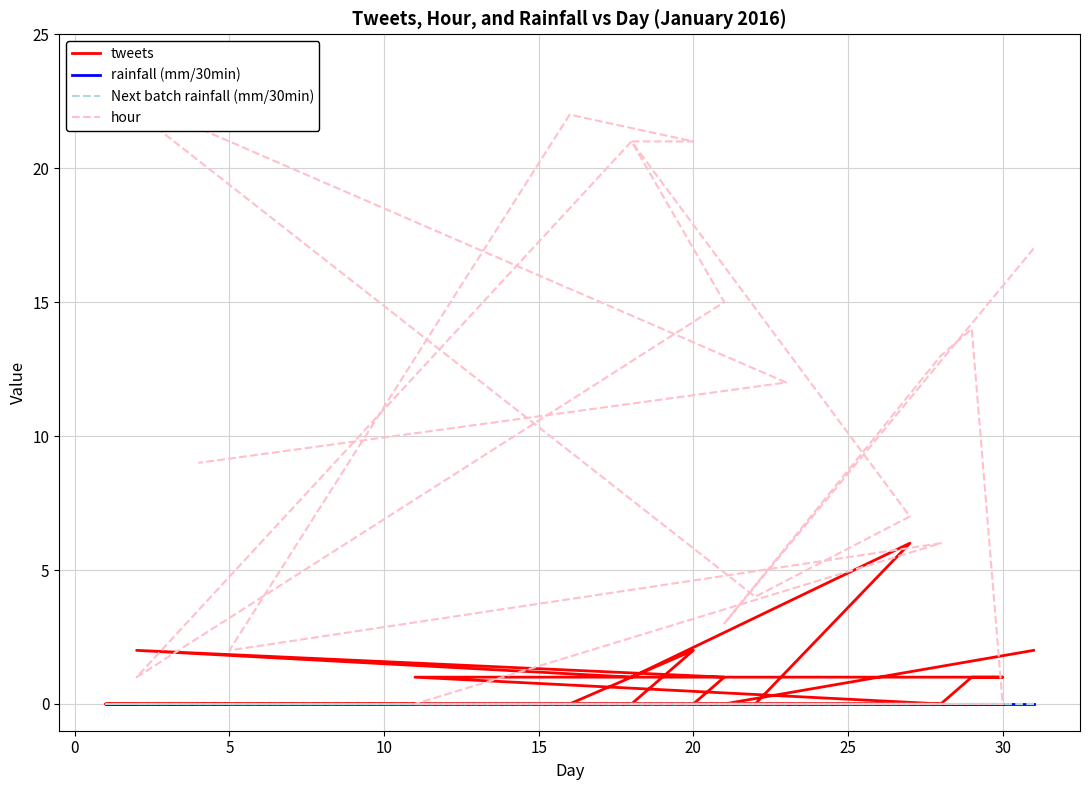

How many distinct data groups are displayed?

4